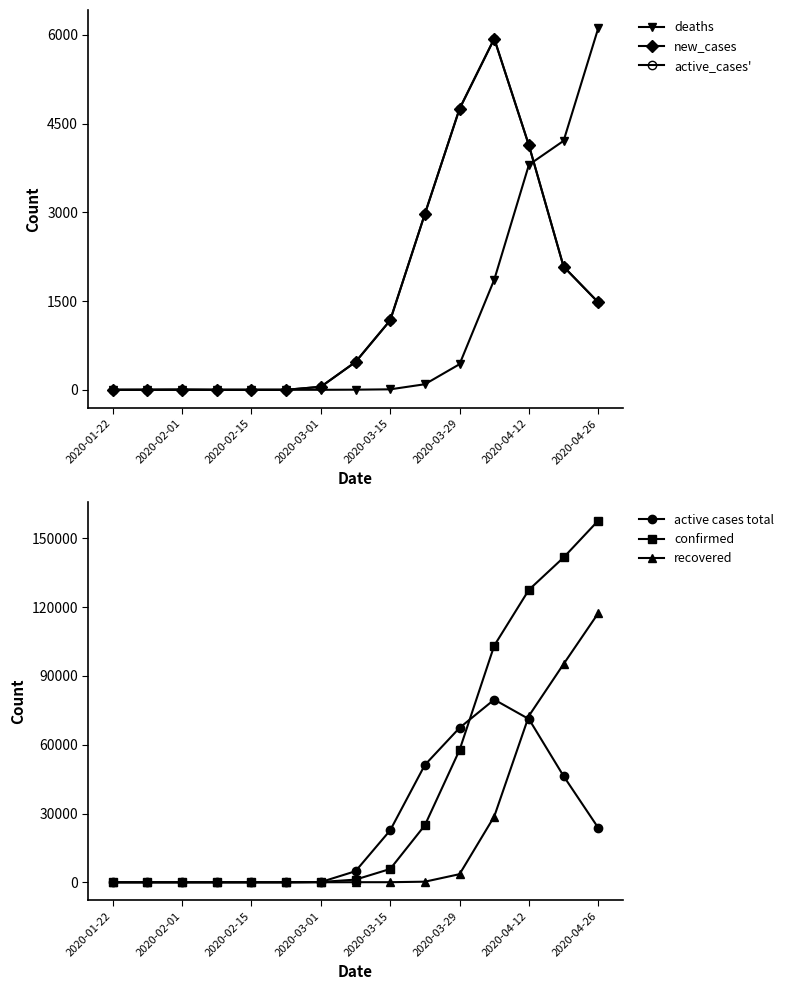

What is the sum of all active_cases' values?

23052